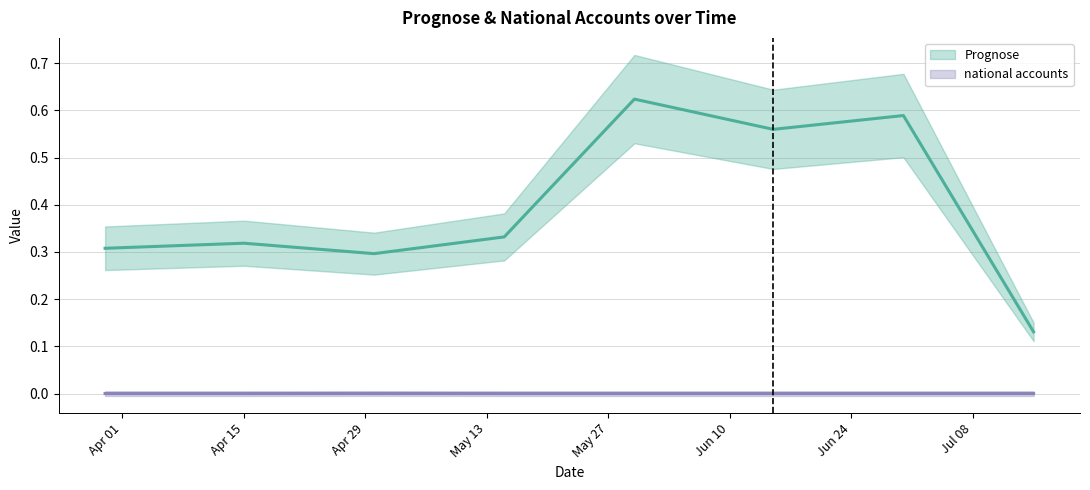

Rank the categories by Prognose value from lowest to highest.

Jul 08, Apr 29, Apr 01, Apr 15, May 13, Jun 10, Jun 24, May 27